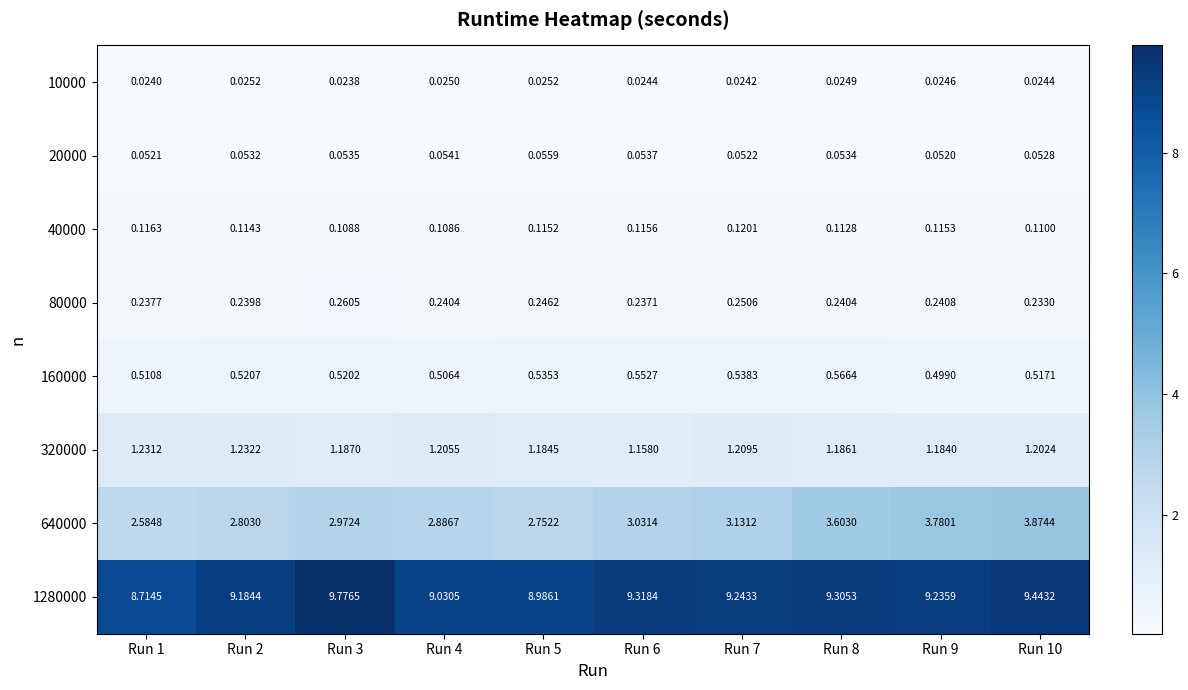

At how many categories does at least one series exceed 6?

10